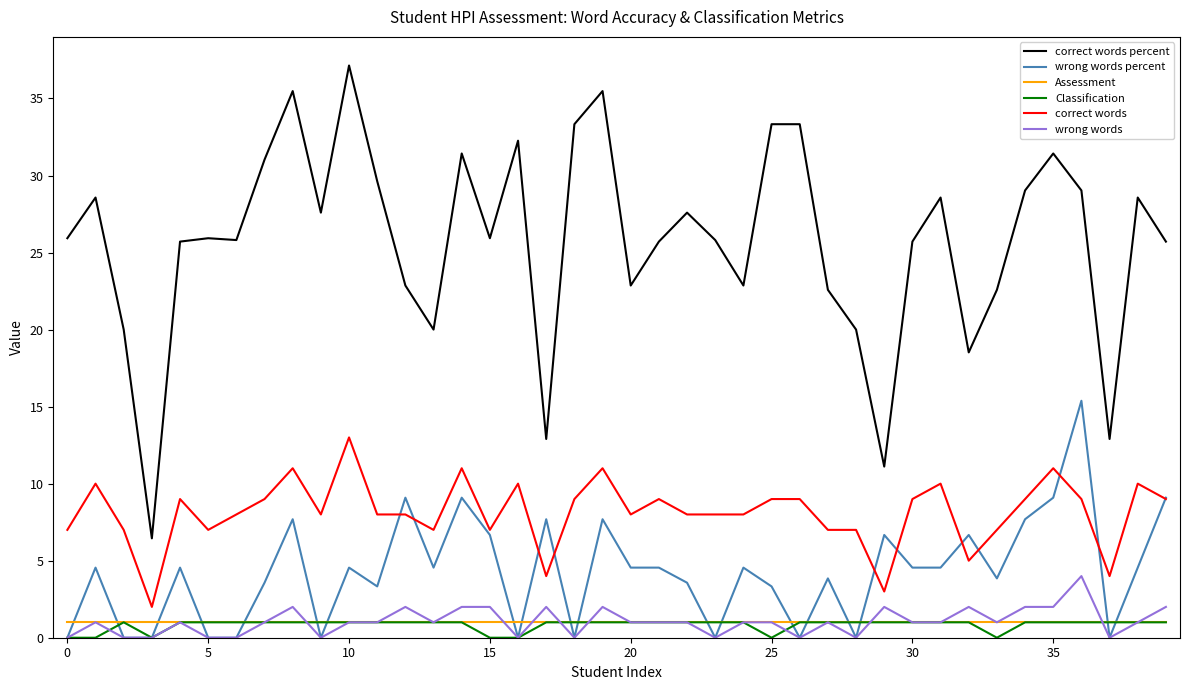

Which series has the largest total across all categories?

correct words percent